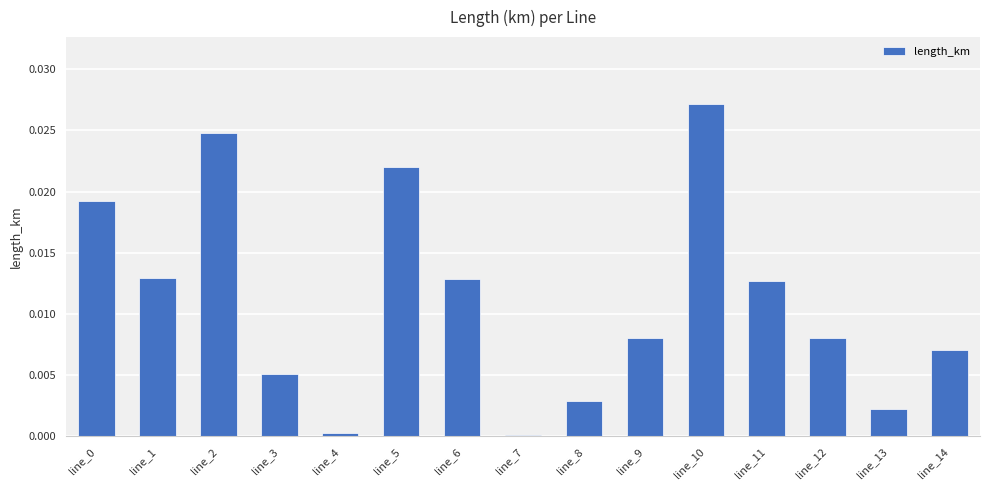

Which label corresponds to the largest value in the chart?

line_10